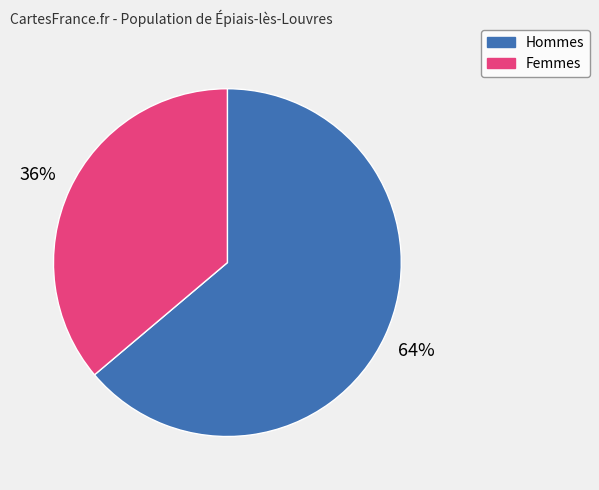

Is there any slice that represents more than half of the pie?

Yes